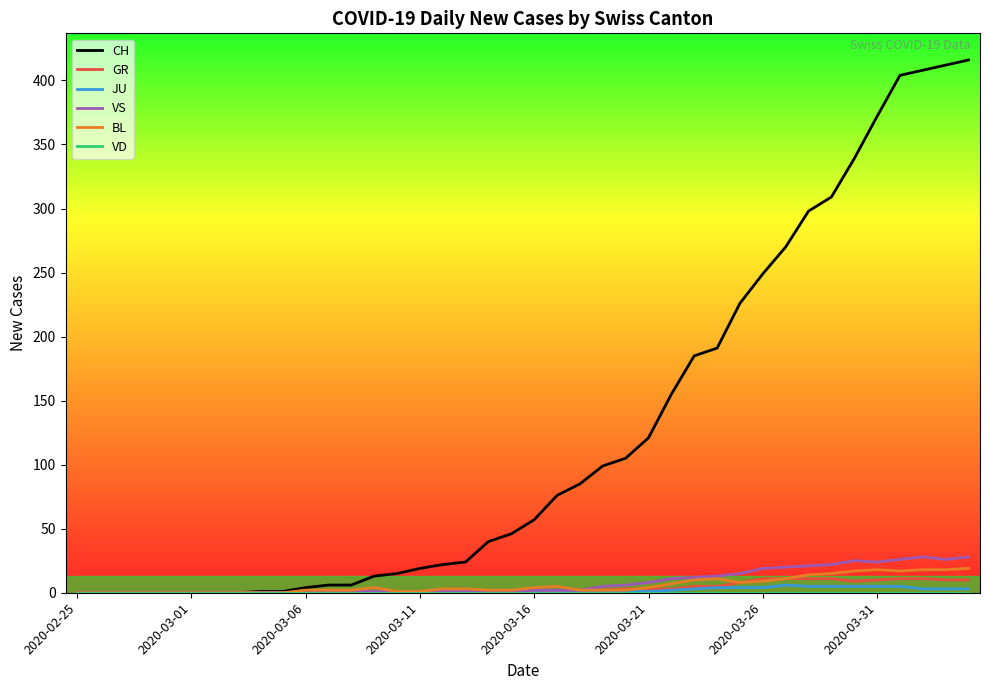

Which series has the largest range (max minus min)?

CH